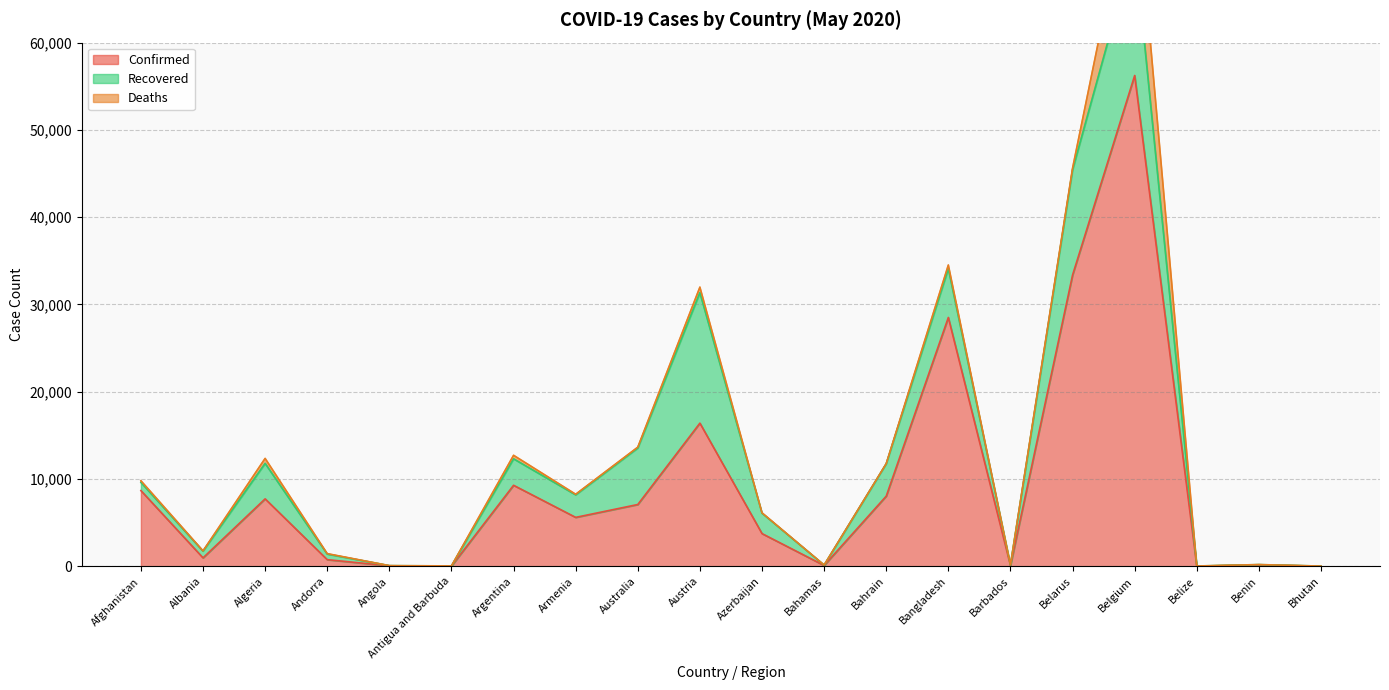

In Deaths, how many points are higher than both neighbors (excluding endpoints)?

6